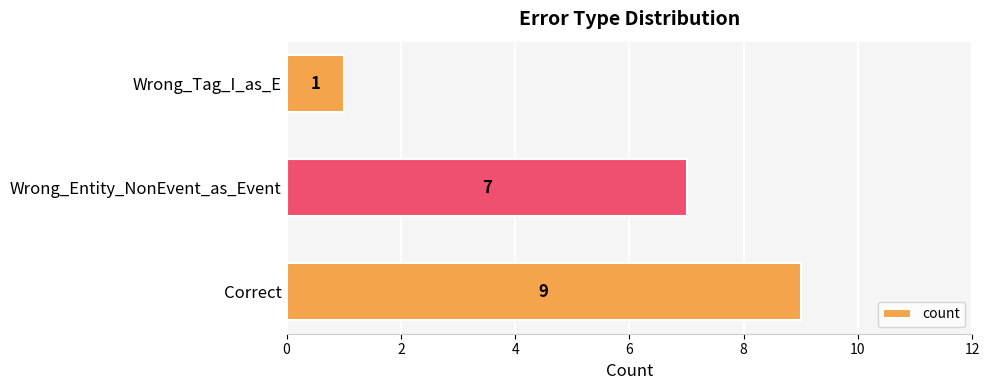

Is it true that the value at Correct is 9?

True